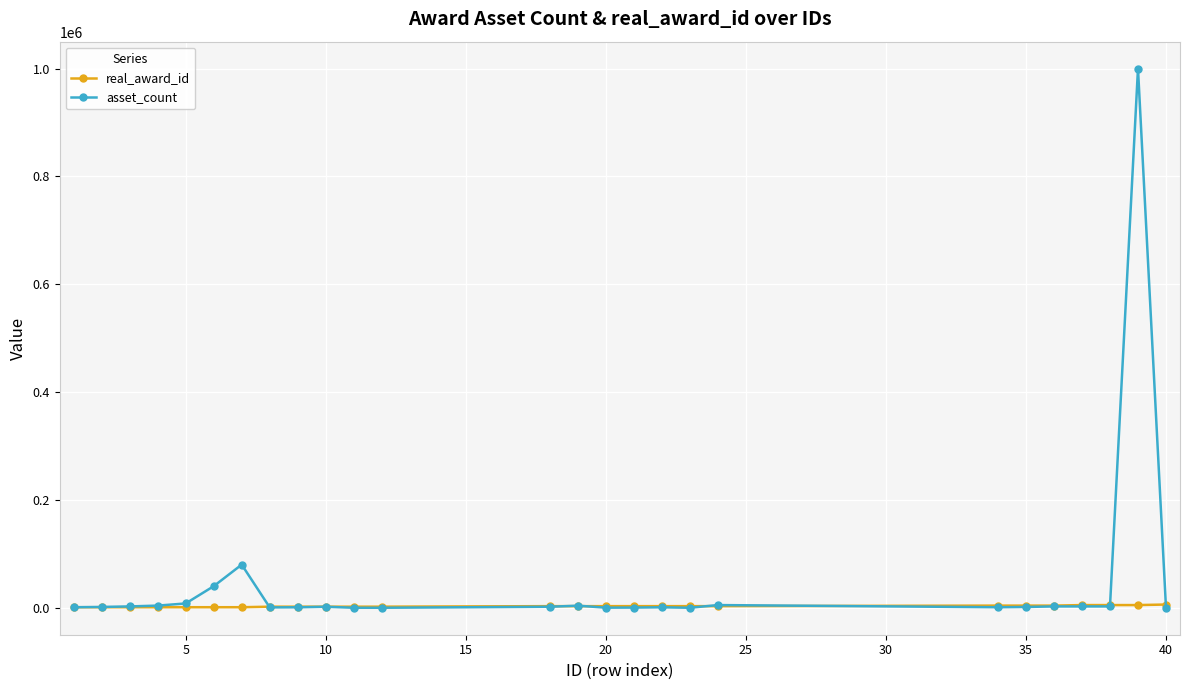

Rank the series by their average value, from highest to lowest.

asset_count, real_award_id